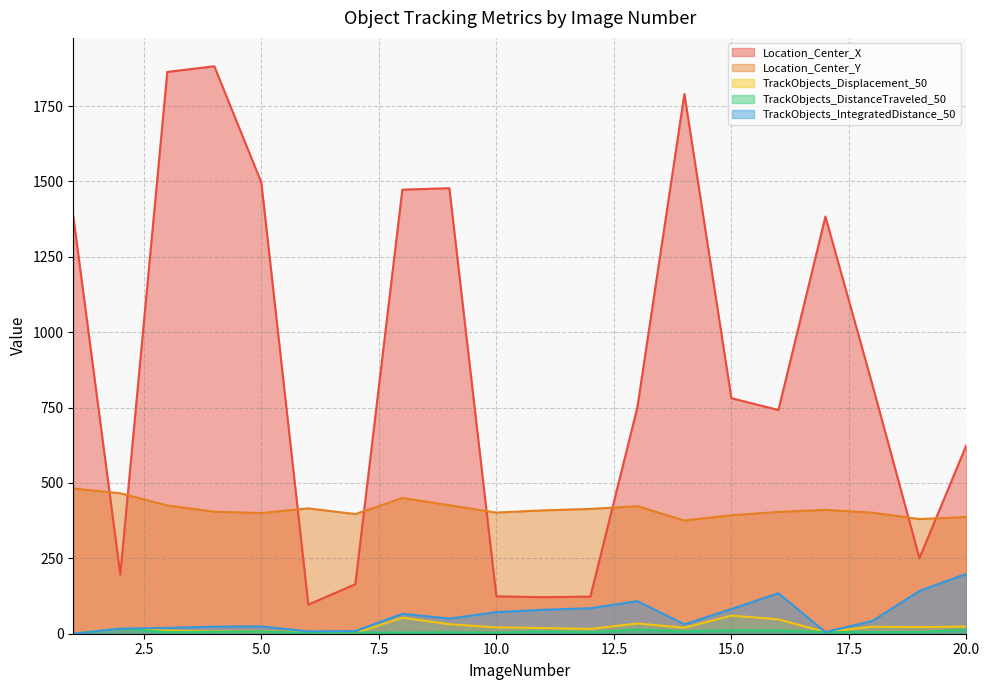

Reading left to right, list all the values displayed in this chart.

Location_Center_X: 1=1384.6	2=196.5	3=1863.4	4=1882.2	5=1496.8	6=96.6	7=164.3	8=1472.9	9=1477.8	10=123.9	11=121.3	12=123.1	13=751.3	14=1790.0	15=781.2	16=742.0	17=1383.6	18=825.5	19=250.5	20=625.8
Location_Center_Y: 1=481.7	2=465.9	3=425.5	4=404.7	5=400.3	6=415.8	7=396.8	8=450.1	9=426.1	10=401.8	11=409.2	12=414.0	13=423.0	14=375.5	15=393.0	16=403.9	17=410.8	18=401.6	19=380.3	20=387.3
TrackObjects_Displacement_50: 1=0.0	2=16.7	3=10.2	4=7.7	5=7.3	6=6.0	7=2.1	8=53.0	9=31.5	10=21.0	11=19.0	12=15.9	13=33.9	14=19.8	15=60.1	16=47.6	17=5.5	18=23.2	19=21.9	20=23.6
TrackObjects_DistanceTraveled_50: 1=0.0	2=16.7	3=5.4	4=6.4	5=7.3	6=3.1	7=3.7	8=4.2	9=5.1	10=3.7	11=7.9	12=5.1	13=13.7	14=8.0	15=11.2	16=10.9	17=5.5	18=5.3	19=5.6	20=13.6
TrackObjects_IntegratedDistance_50: 1=0.0	2=16.7	3=19.2	4=23.6	5=24.2	6=7.8	7=8.7	8=66.0	9=50.3	10=71.5	11=79.4	12=84.5	13=108.1	14=31.2	15=82.0	16=134.3	17=5.5	18=42.4	19=141.7	20=199.0